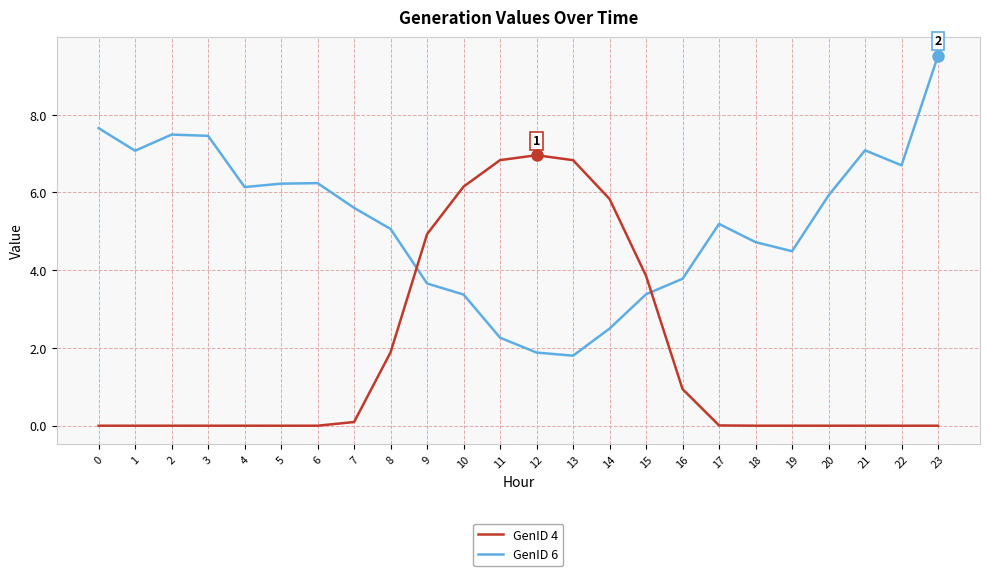

How many series are shown in this chart?

2